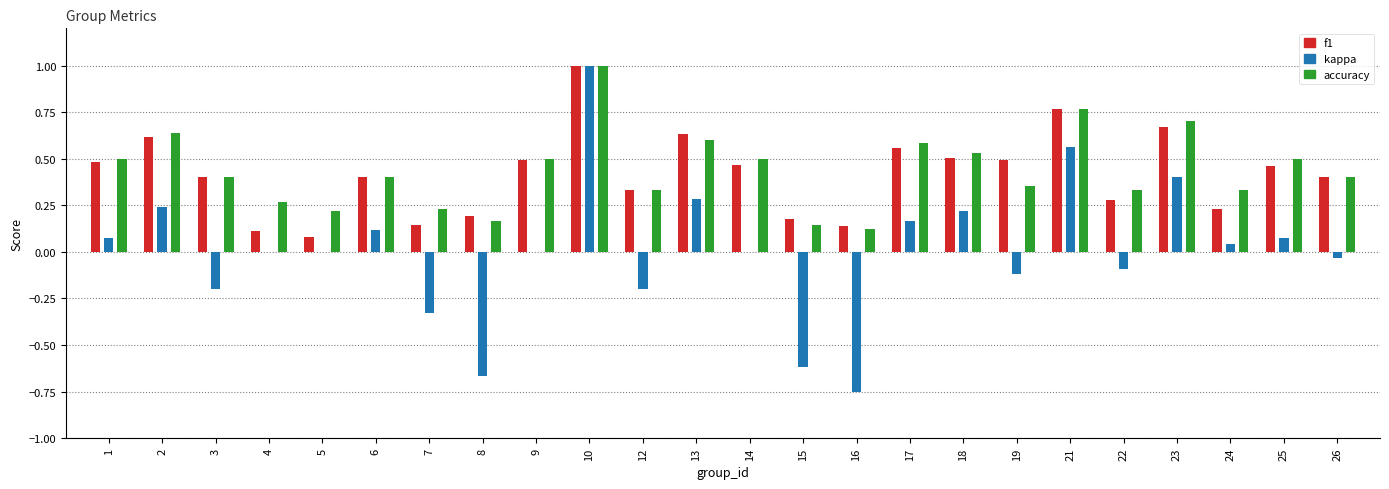

Which series changed the most between 14 and 21?

kappa